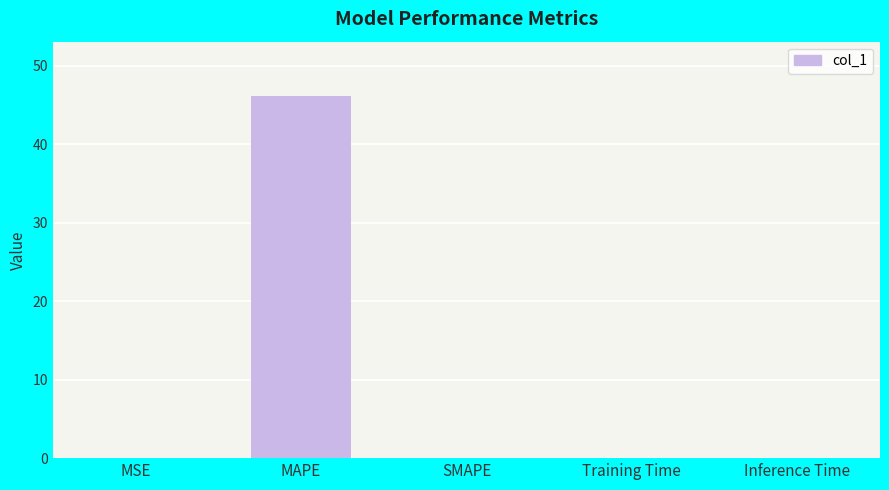

Count the number of categories in the chart.

5